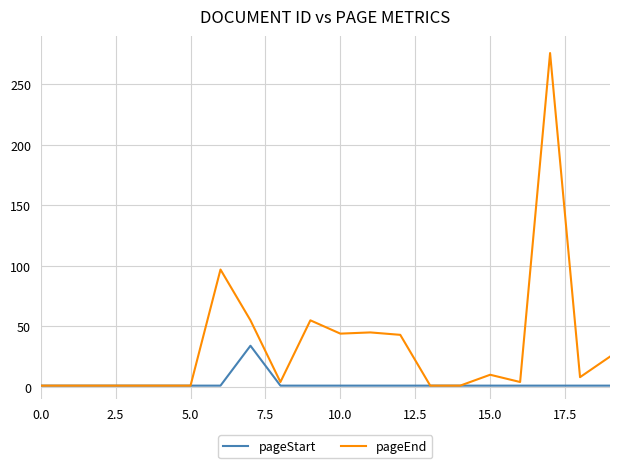

Which series has the widest spread of values?

pageEnd